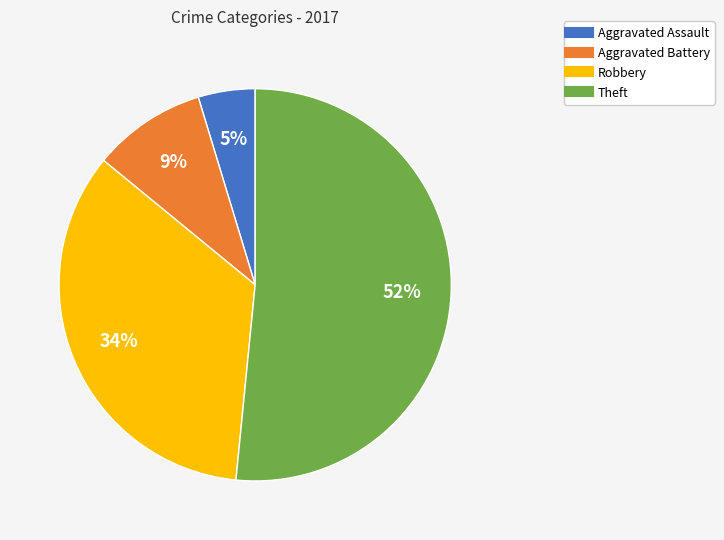

How many slices are in this pie chart?

4